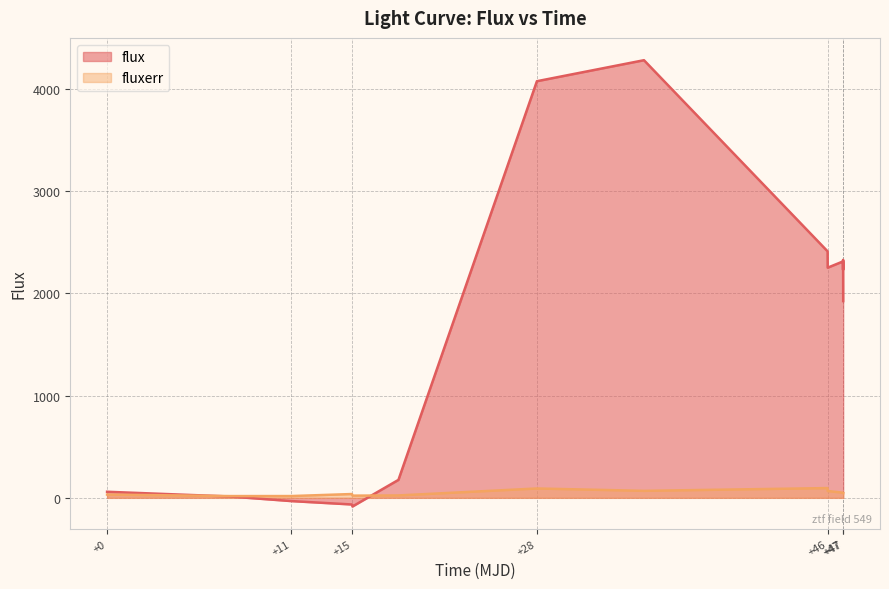

What is the label of the 3rd point from the left?

+11